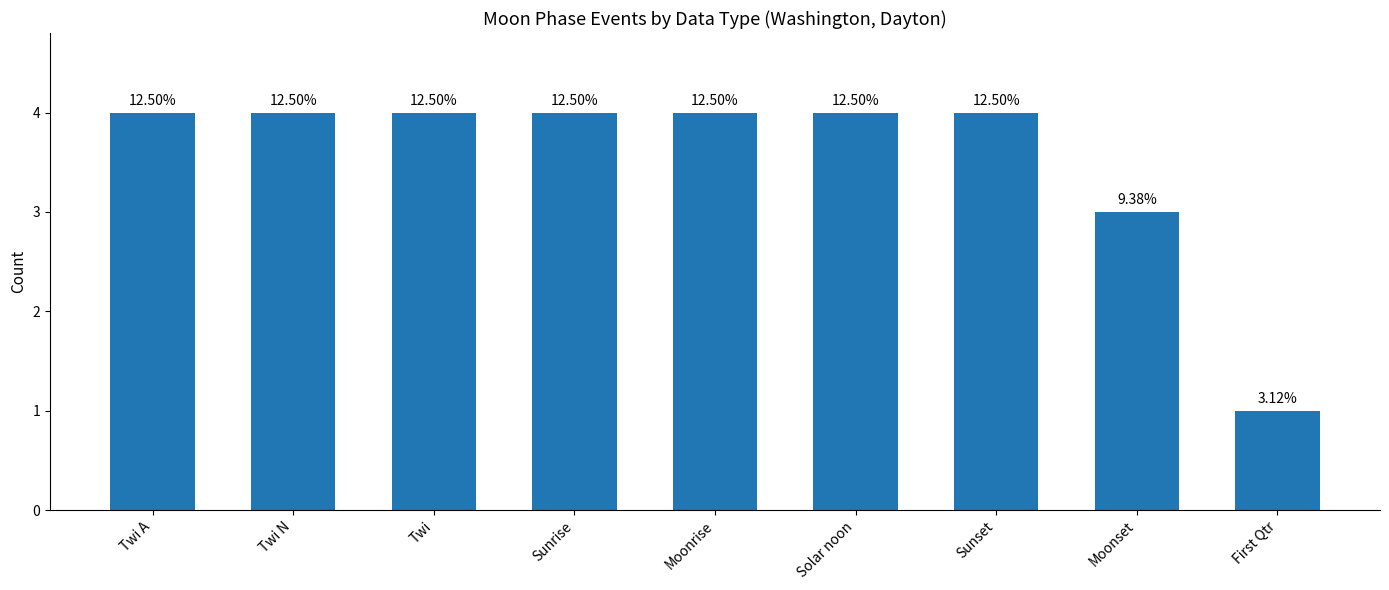

Between Solar noon and Moonrise, which is larger?

Solar noon